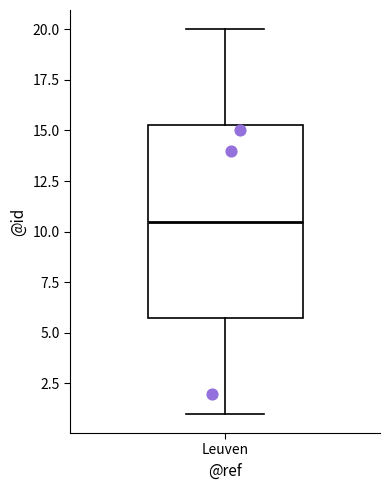

Read this box plot against the y-axis: the position of the median line, the range covered by the box, and the ends of both whiskers. The values are not printed on the chart, so give them approximately, as read against the axis.

median 10.5, box 6.0 to 15.5, whiskers 1.0 to 20.0